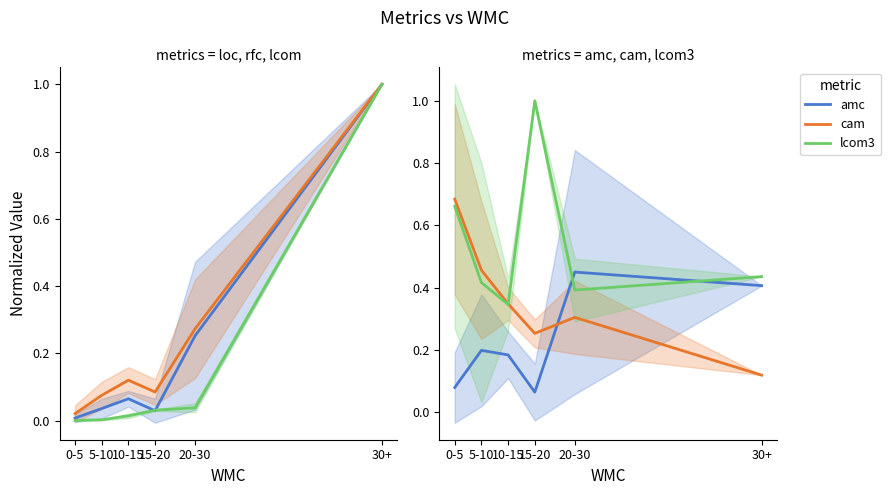

Between which two adjacent categories do cam and lcom first intersect?

20-30 and 30+